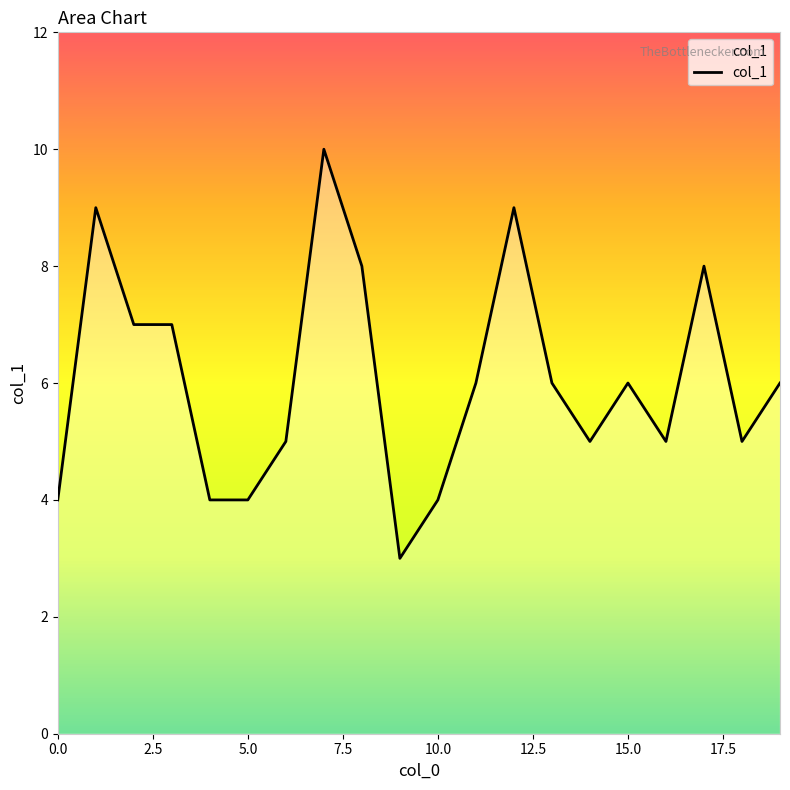

What is the difference between the maximum and second lowest values?

6